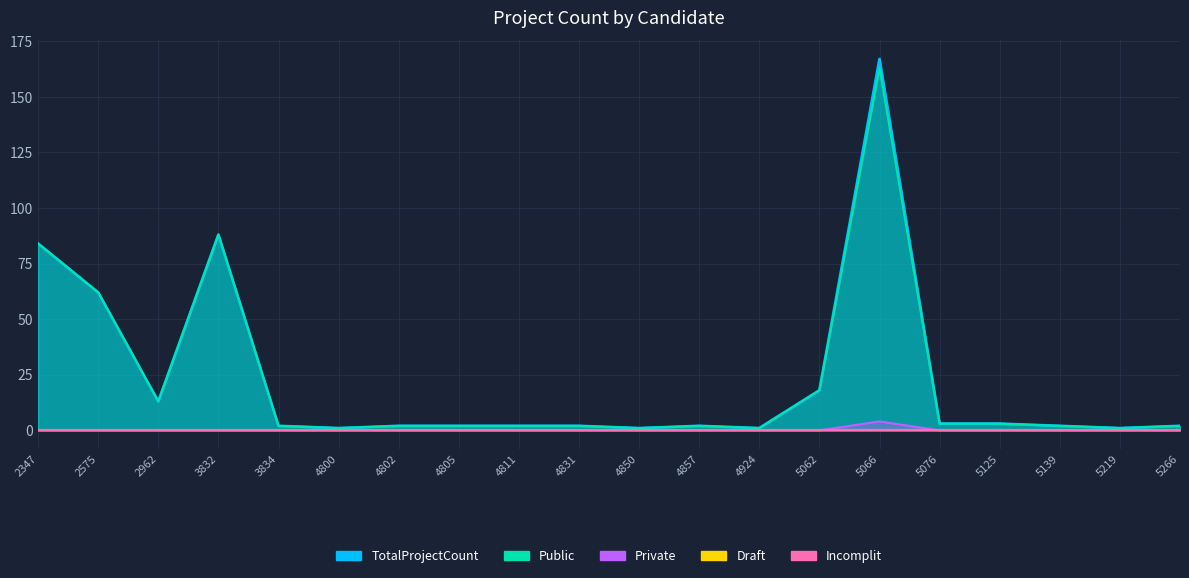

True or false: Private has more than 1 interior local peaks.

False